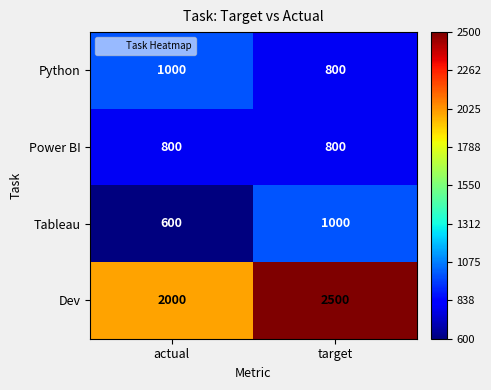

Reading left to right, list all the values displayed in this chart.

Python: actual=1000	target=800
Power BI: actual=800	target=800
Tableau: actual=600	target=1000
Dev: actual=2000	target=2500